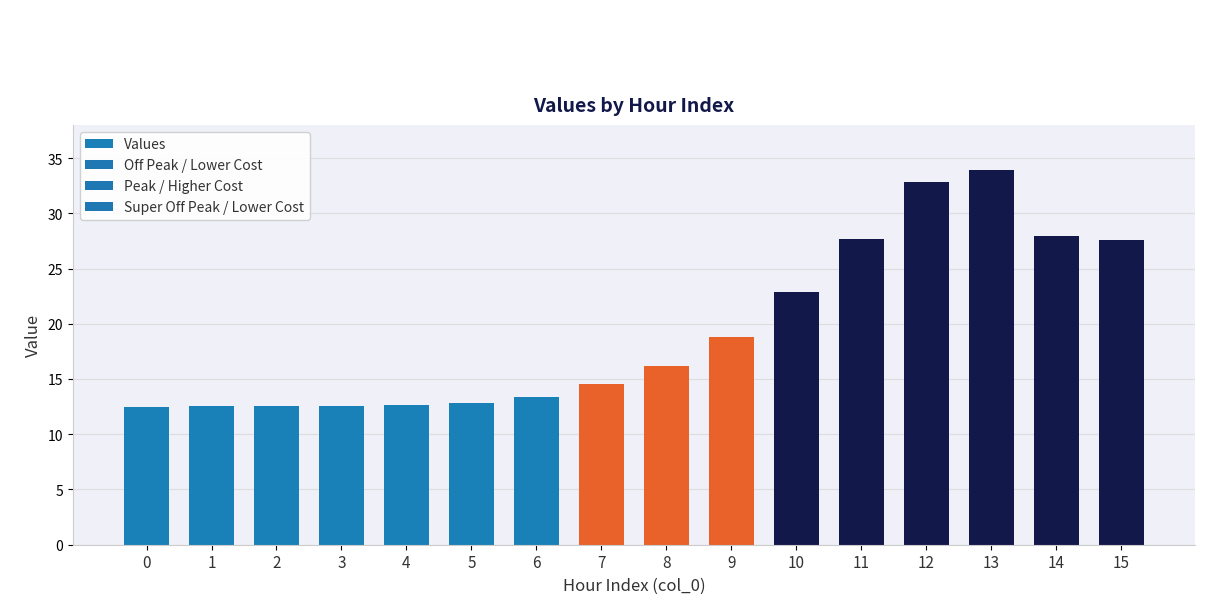

What is the ratio of the value at 5 to the value at 15?

0.5